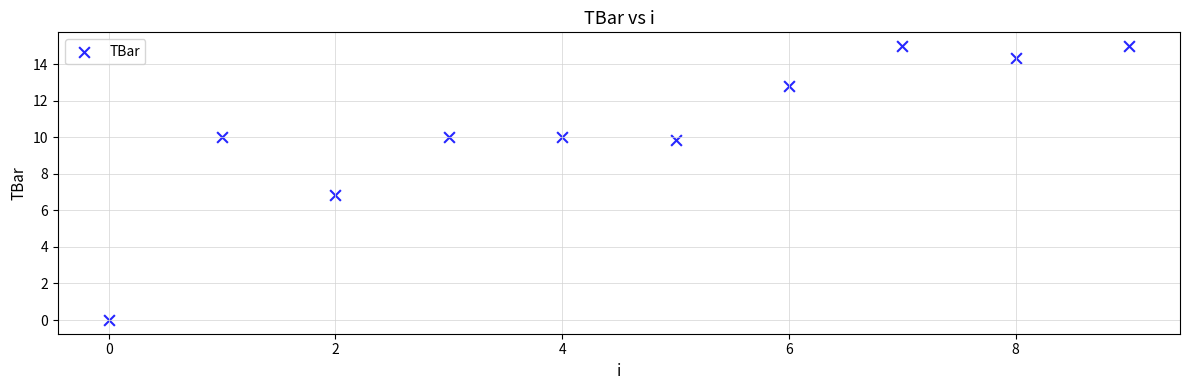

What is the average Y value?

10.4